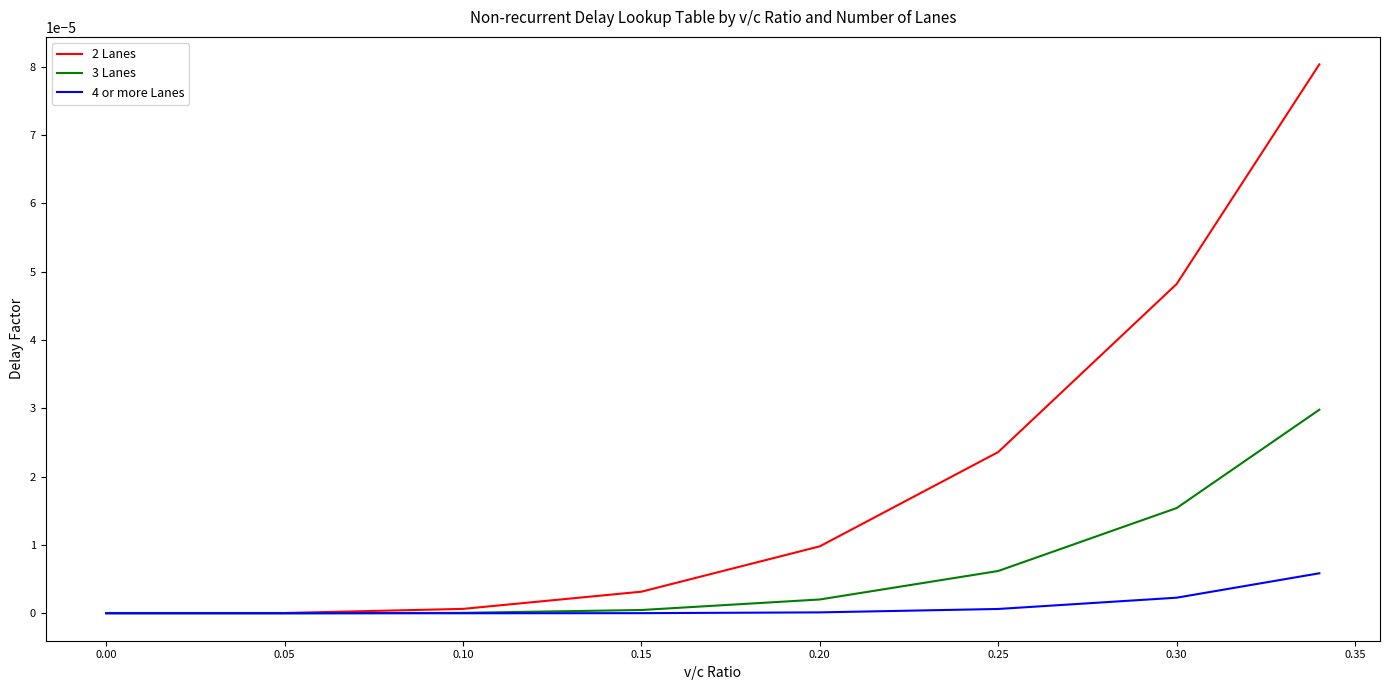

List the series in order of their peak value, highest first.

2 Lanes, 3 Lanes, 4 or more Lanes